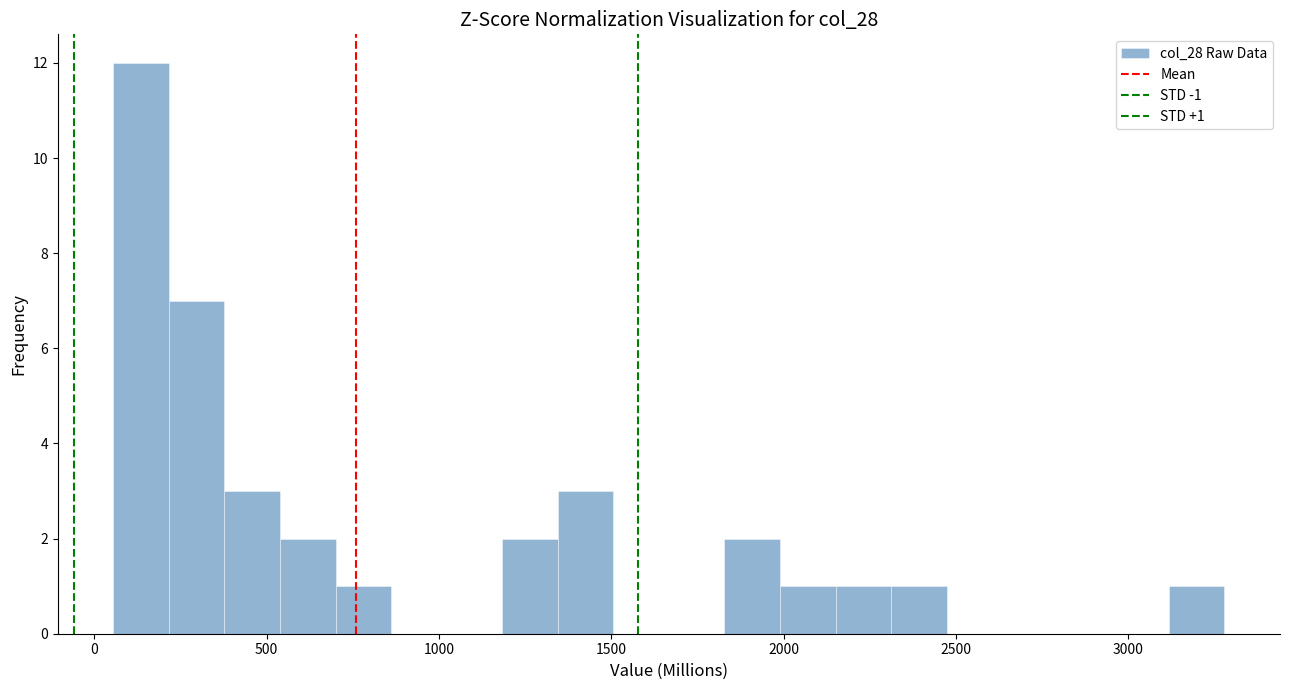

Read against the x-axis, roughly where is the centre of the tallest bar?

150